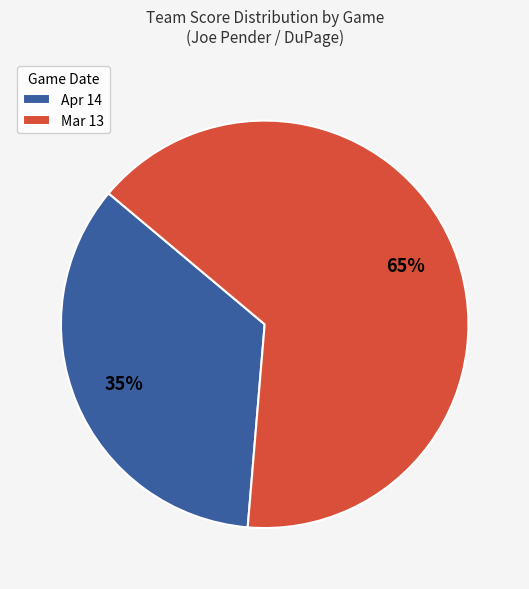

To the nearest percent, what is the difference between the Apr 14 and Mar 13 slice percentages?

30%